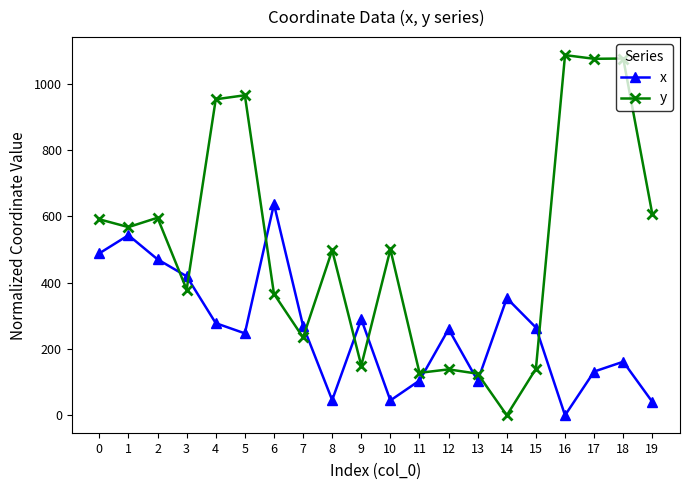

At how many categories does at least one series exceed 751?

5